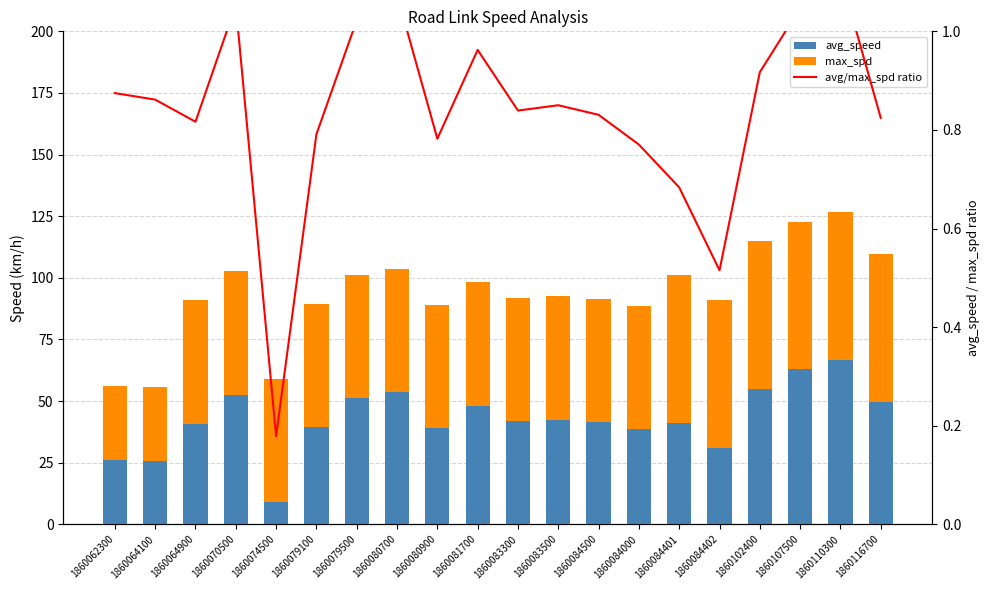

The max_spd series shows 17.1 at 1860107500. True or false?

False